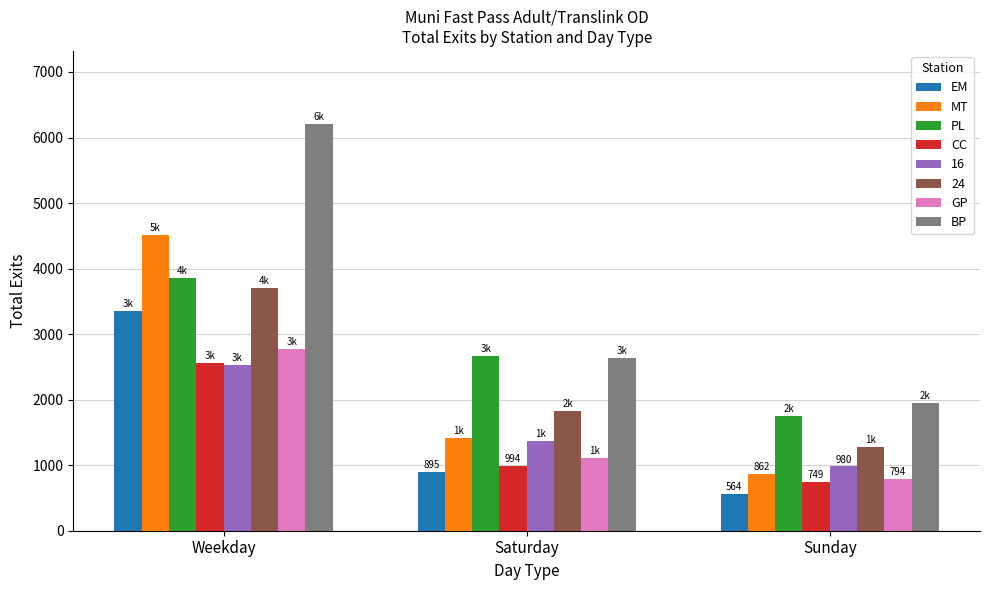

How many data points does each series have?

3